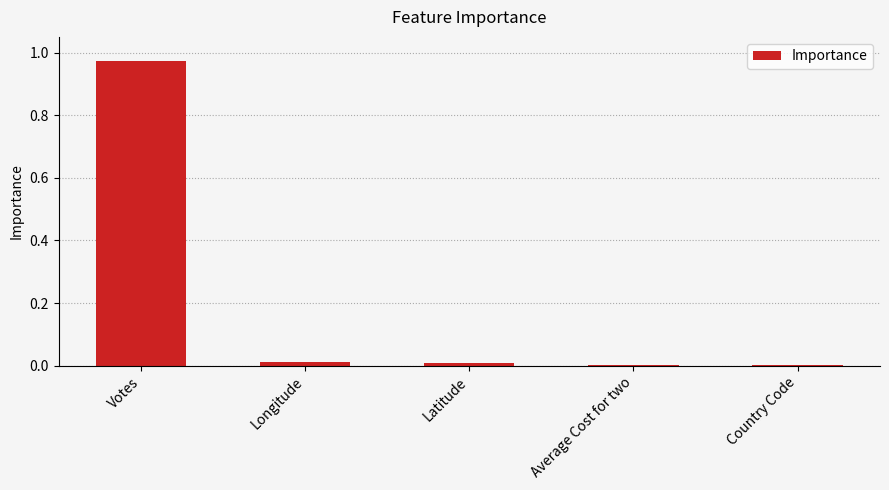

What is the change in value from Votes to Longitude?

-1.0